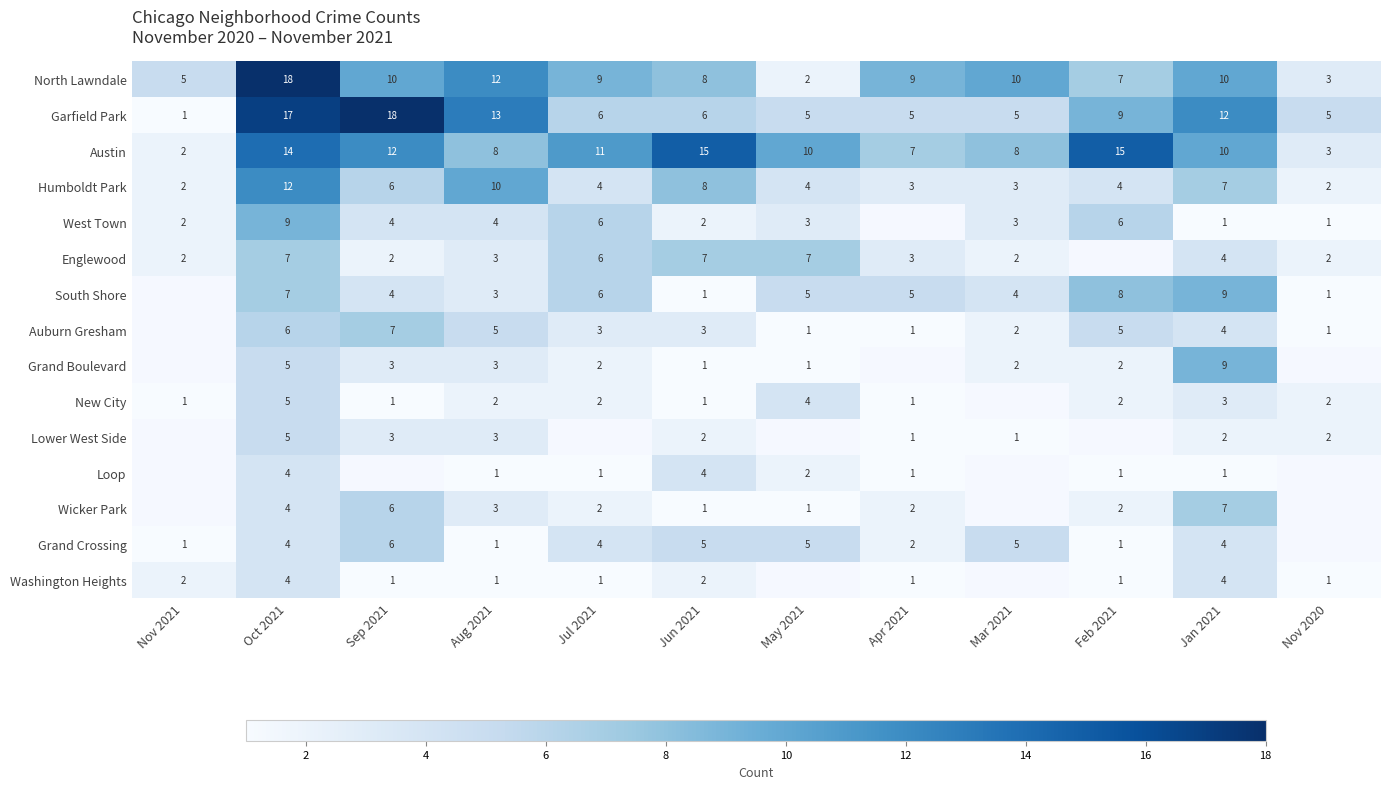

What is the minimum value shown in the chart?

1.0